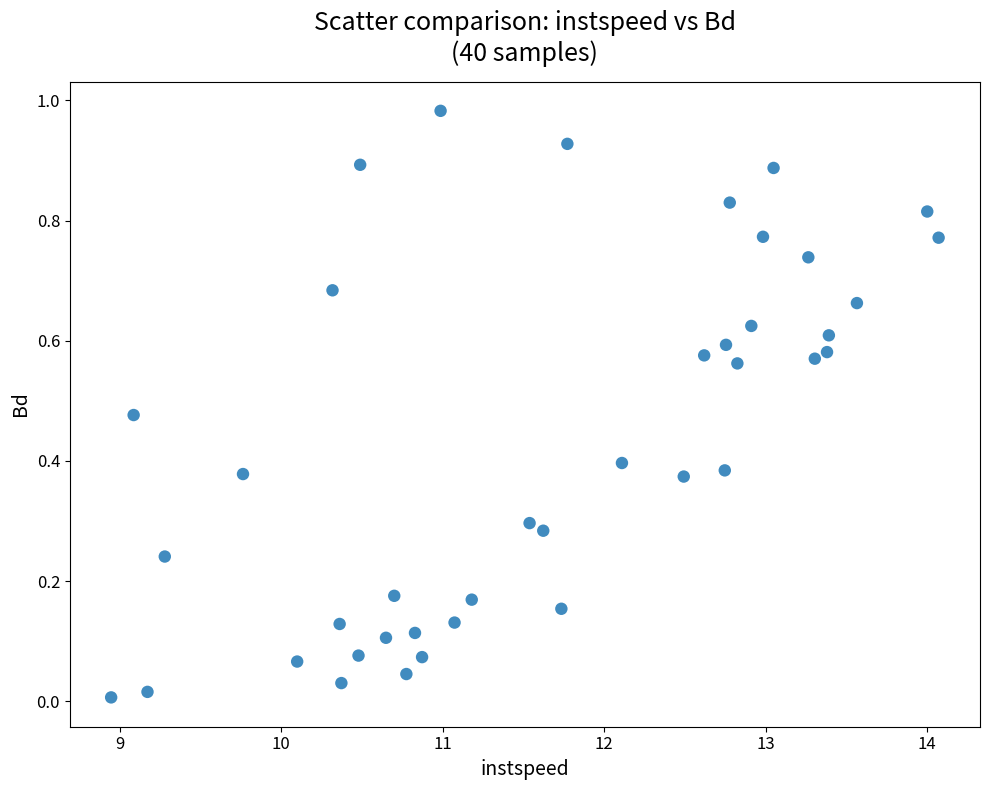

What is the range of X values (max minus min)?

5.1